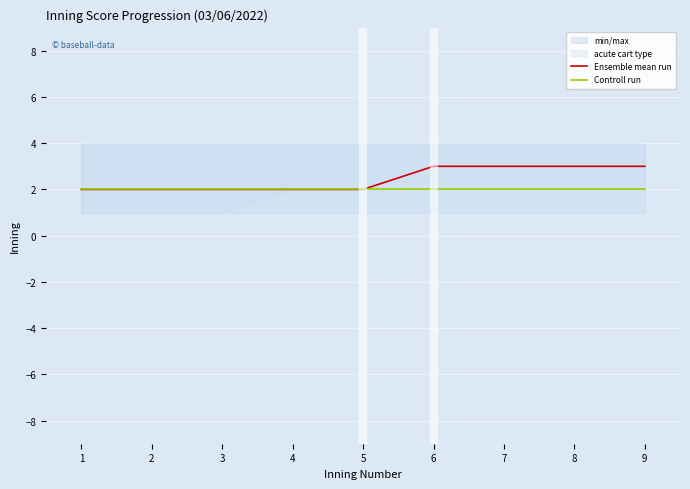

True or false: Controll run and Ensemble mean run intersect in this chart.

False